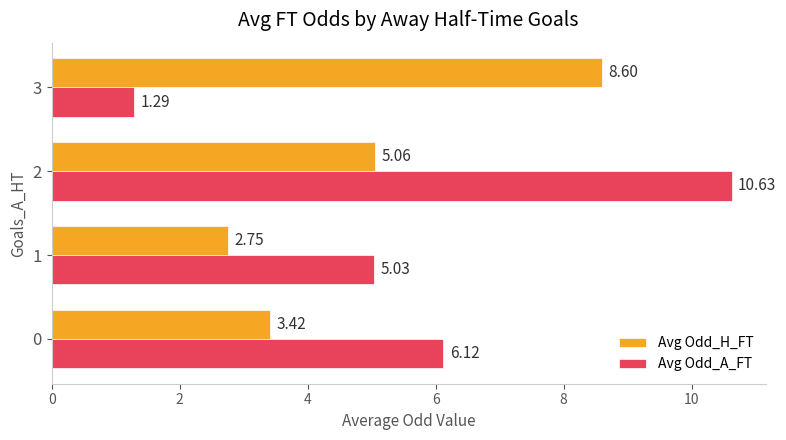

At how many categories does at least one series exceed 1?

4